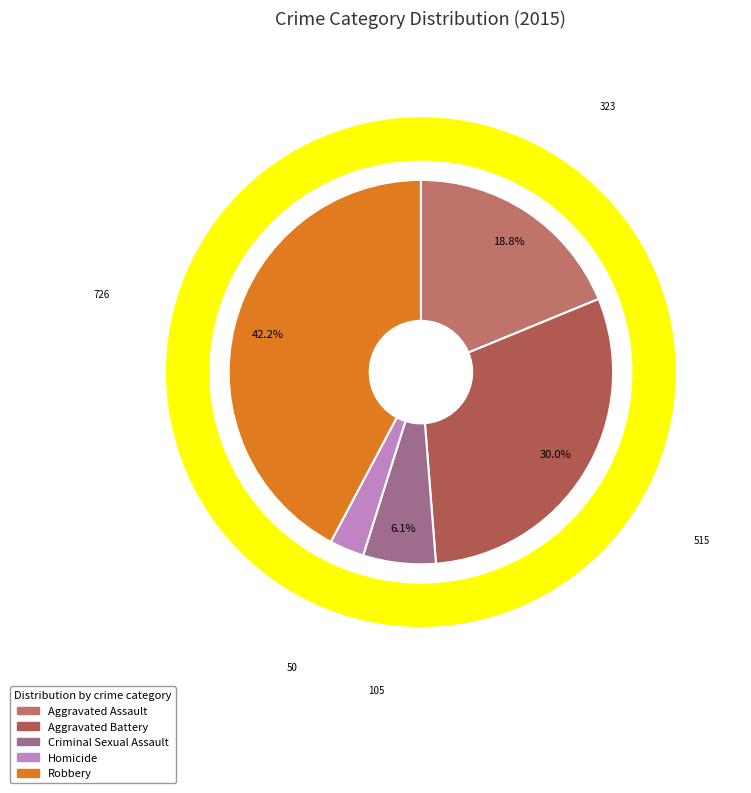

Does Robbery represent more than half of the total?

No